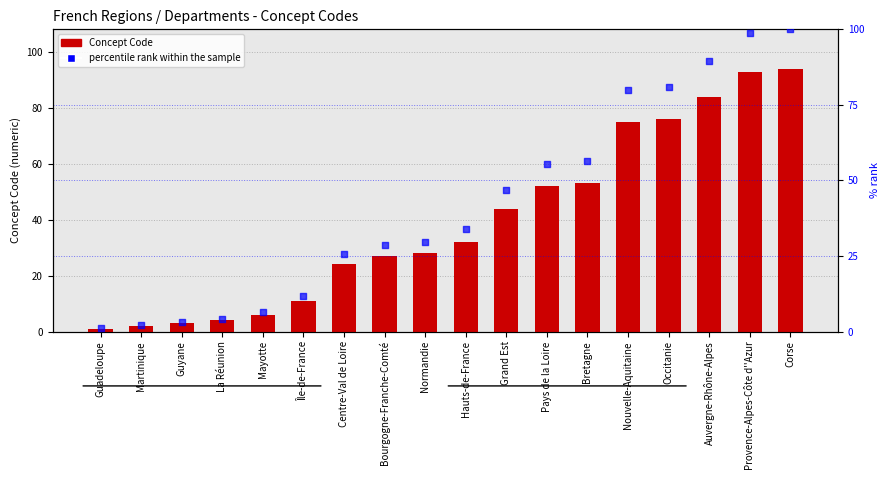

Which series contains the highest Y value?

percentile rank within the sample